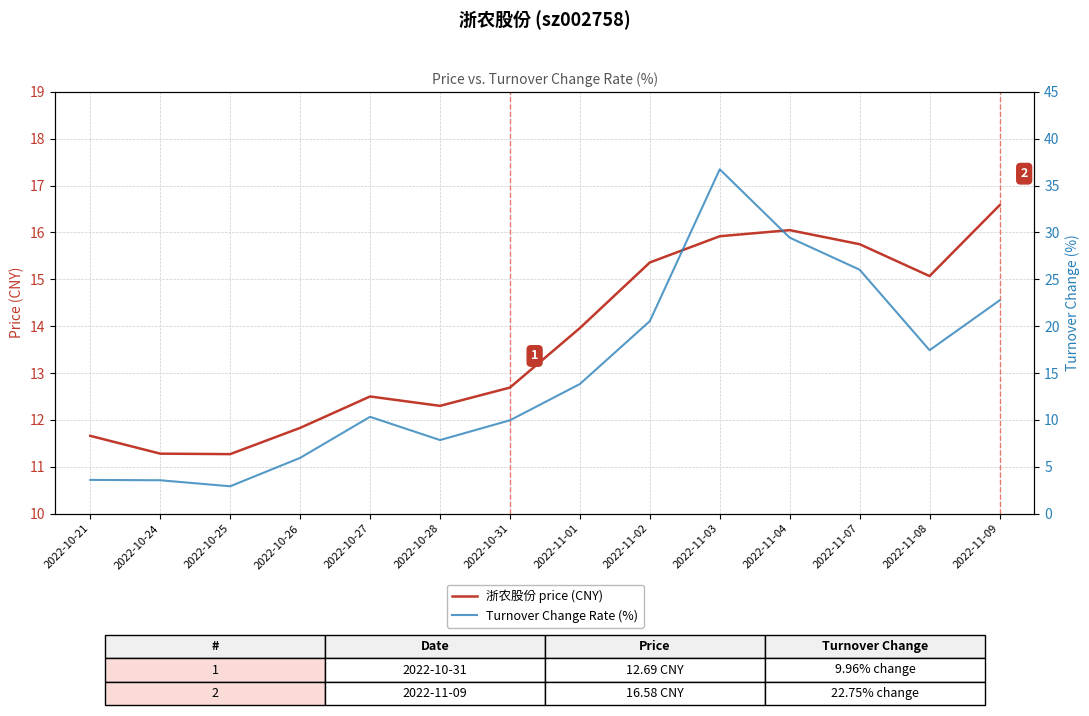

The Turnover Change Rate (%) series shows 9.5 at 2022-11-08. True or false?

False